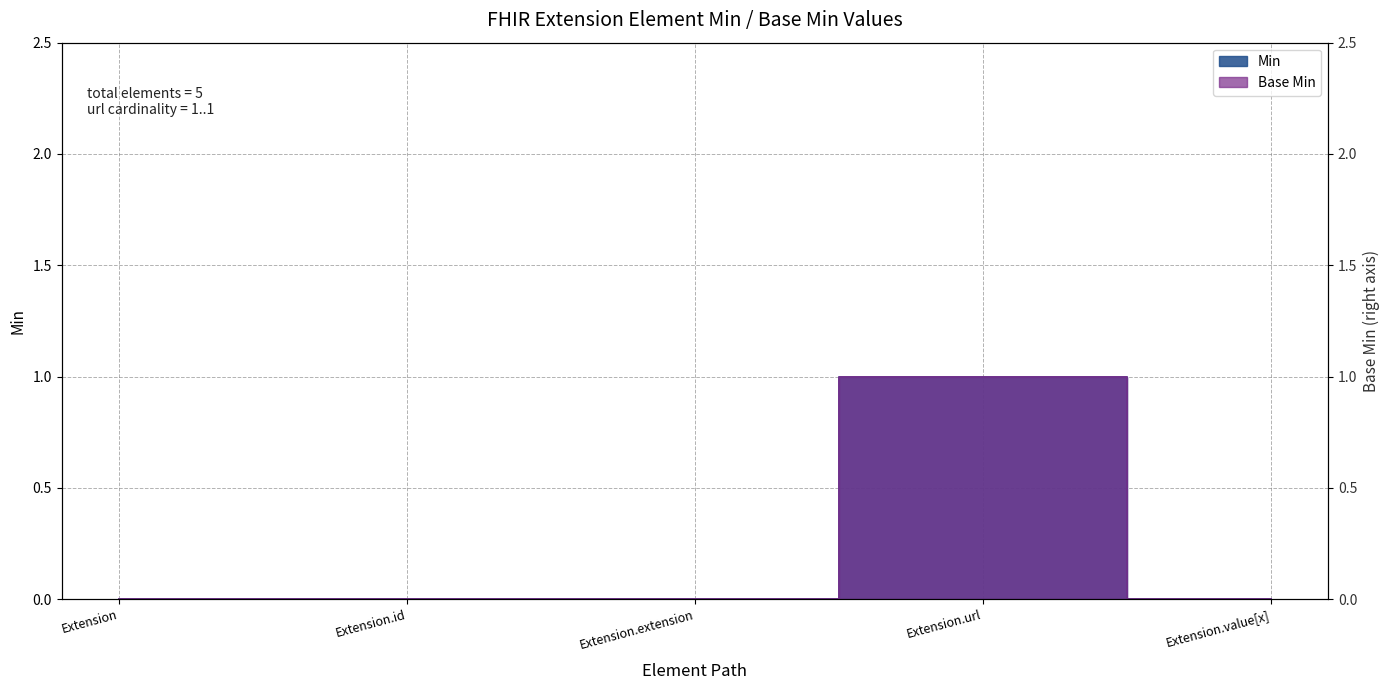

True or false: Min has a value of 0 at Extension.url.

False